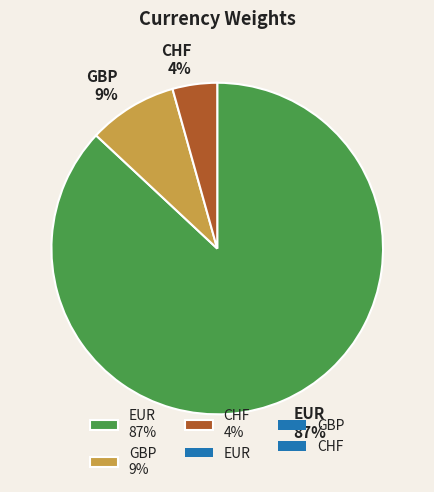

To the nearest percent, what is the difference between the largest and smallest slice percentages?

83%